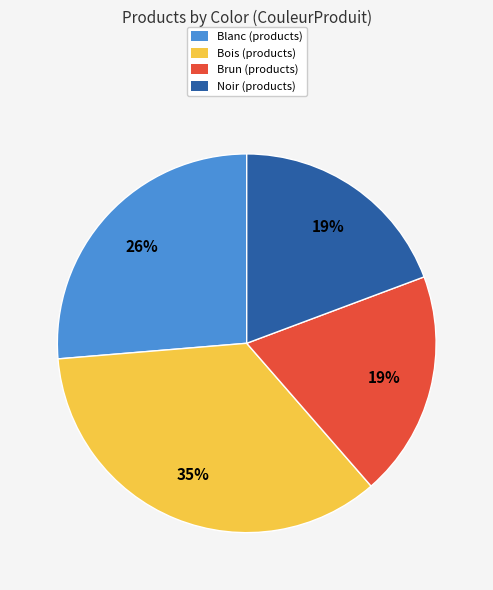

The Blanc slice represents 26% of the pie. True or false?

True